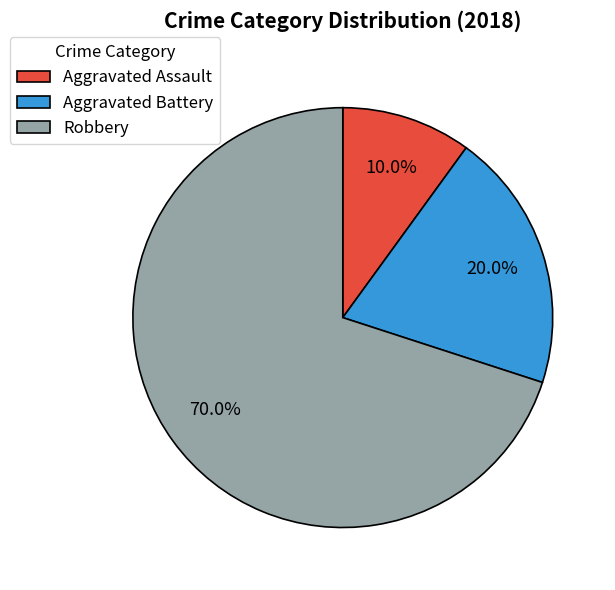

What is the ratio of the value at Aggravated Assault to the value at Aggravated Battery?

0.5